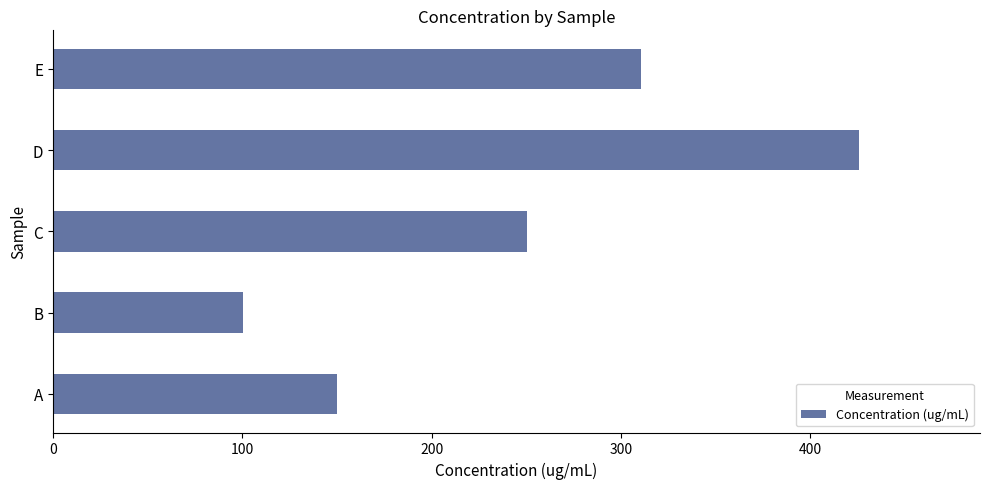

List the labels in order of value, smallest first.

B, A, C, E, D